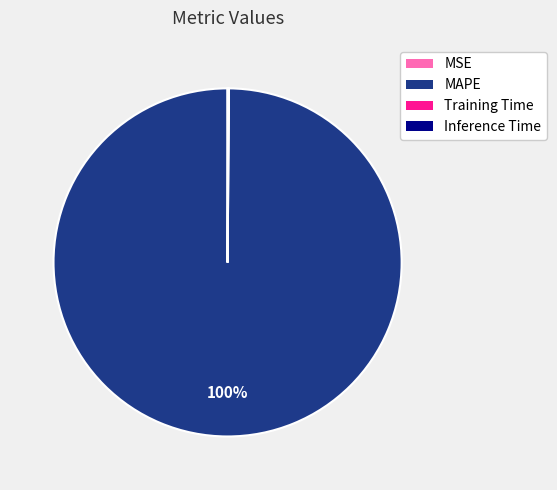

Does any single category account for the majority?

Yes